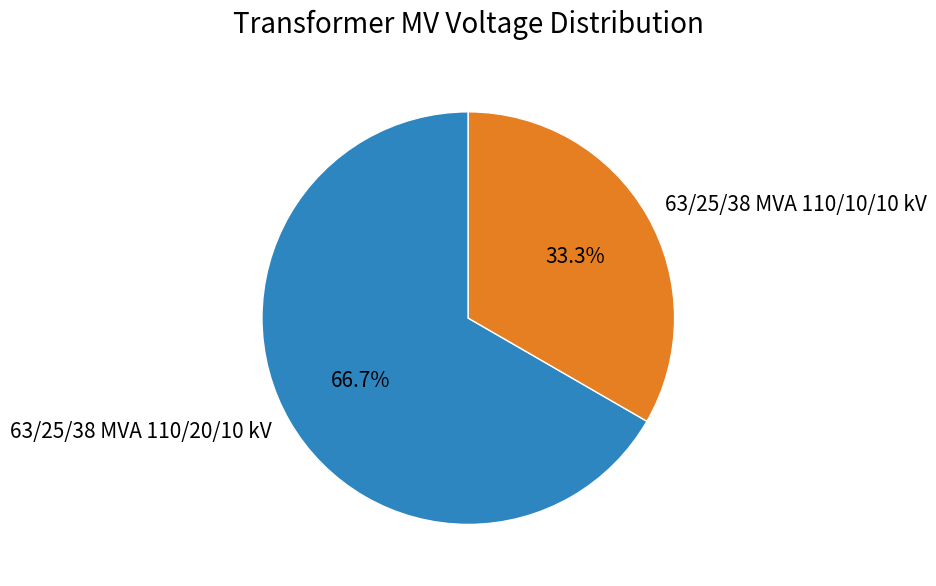

Does 63/25/38 MVA 110/20/10 kV represent more than half of the total?

Yes